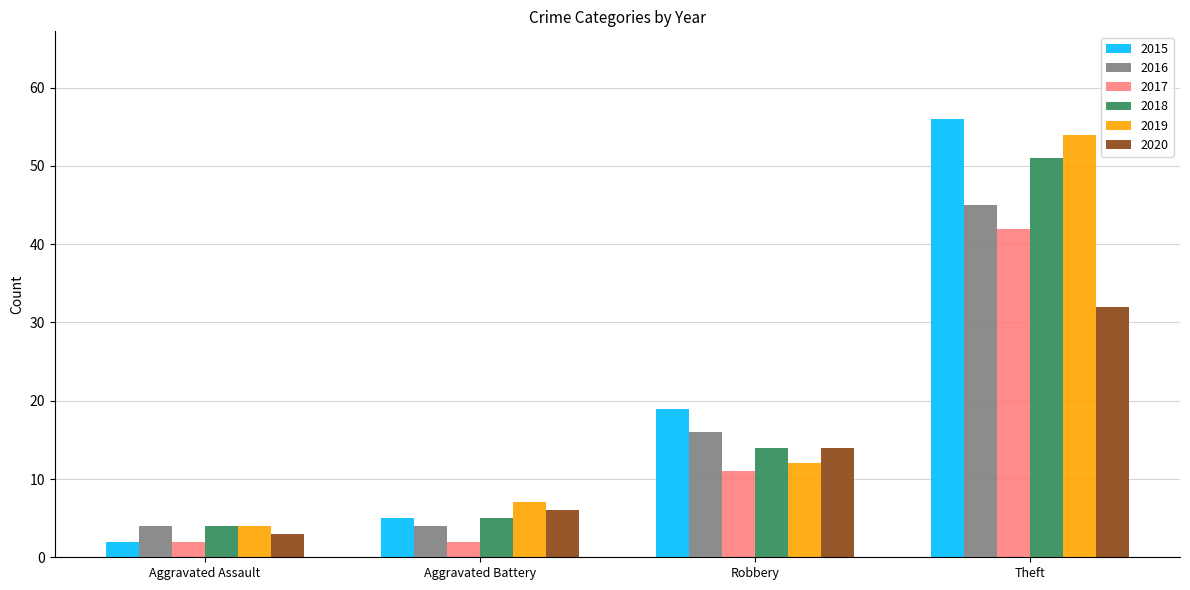

The value of 2020 at Theft is 32. True or false?

True